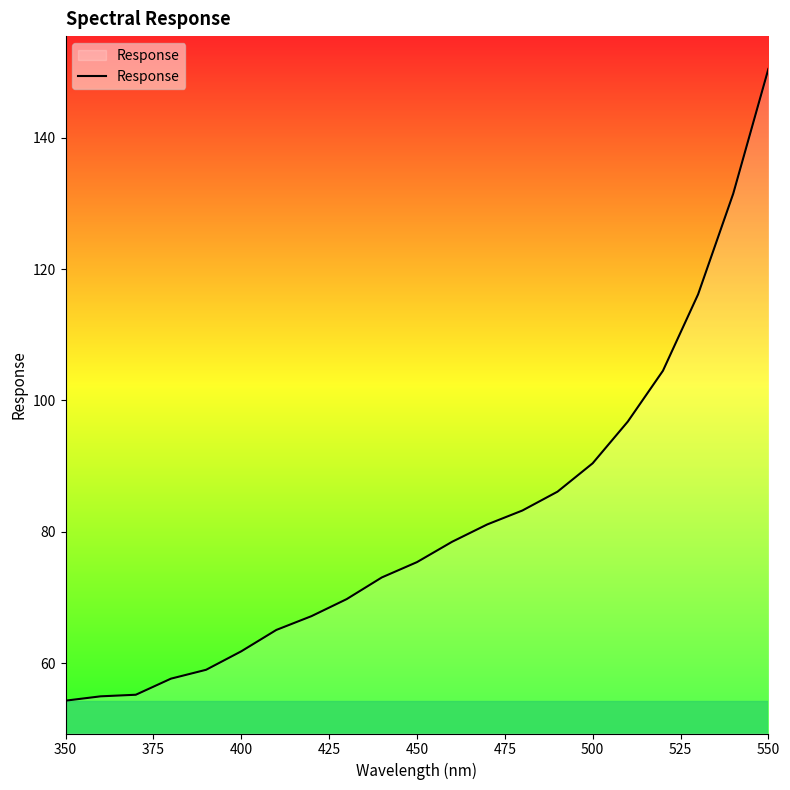

What is the smallest value displayed?

54.3